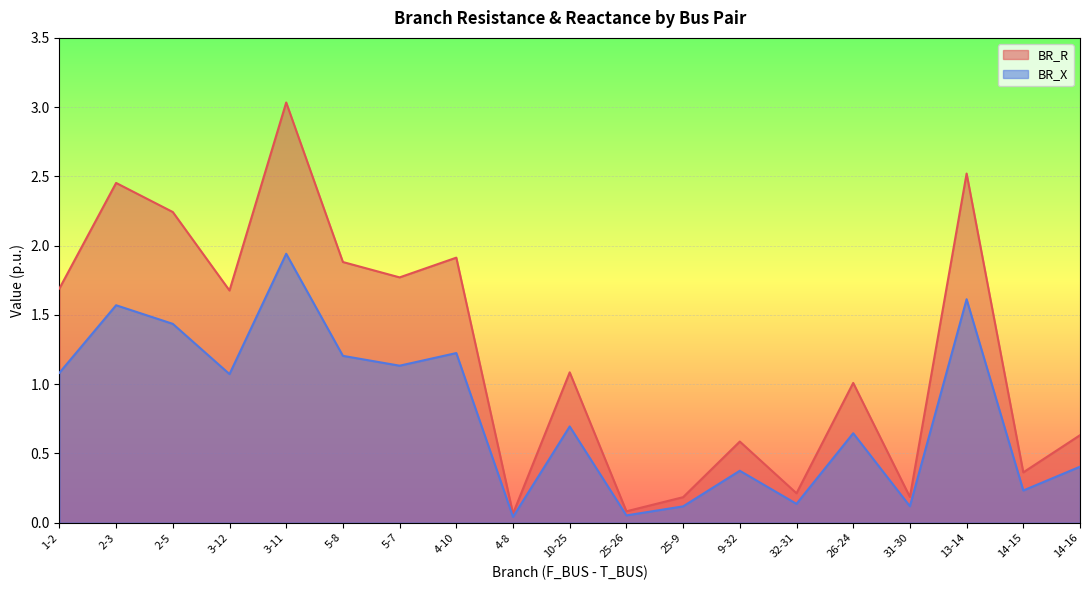

What is the label of the 17th point from the left?

13-14